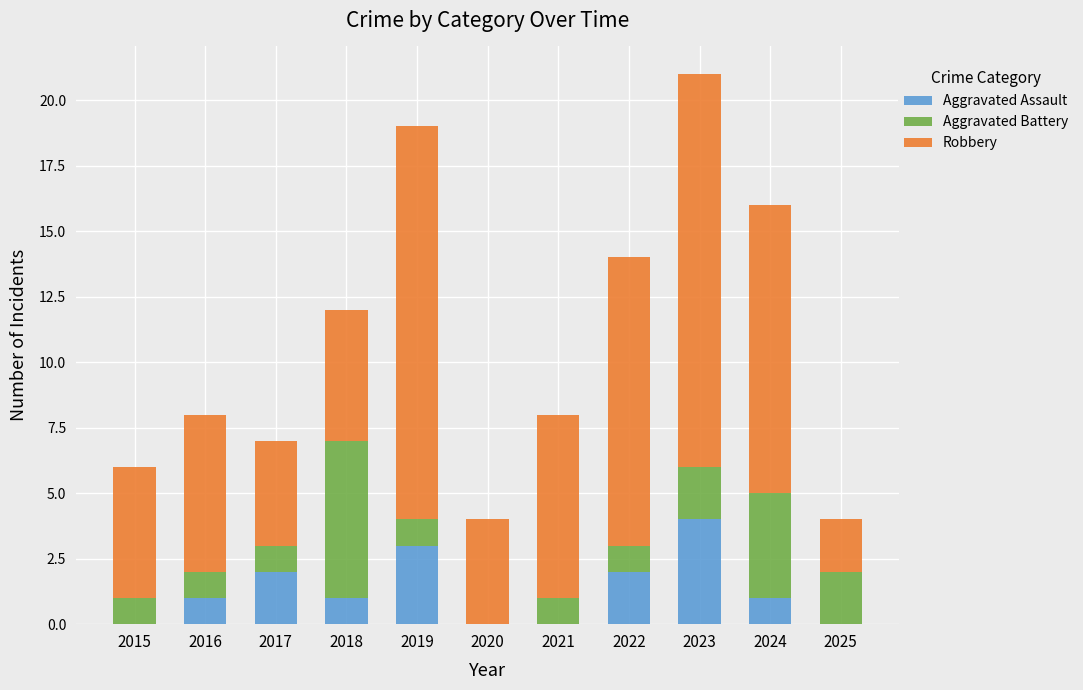

True or false: Aggravated Assault has a value of 1 at 2016.

True